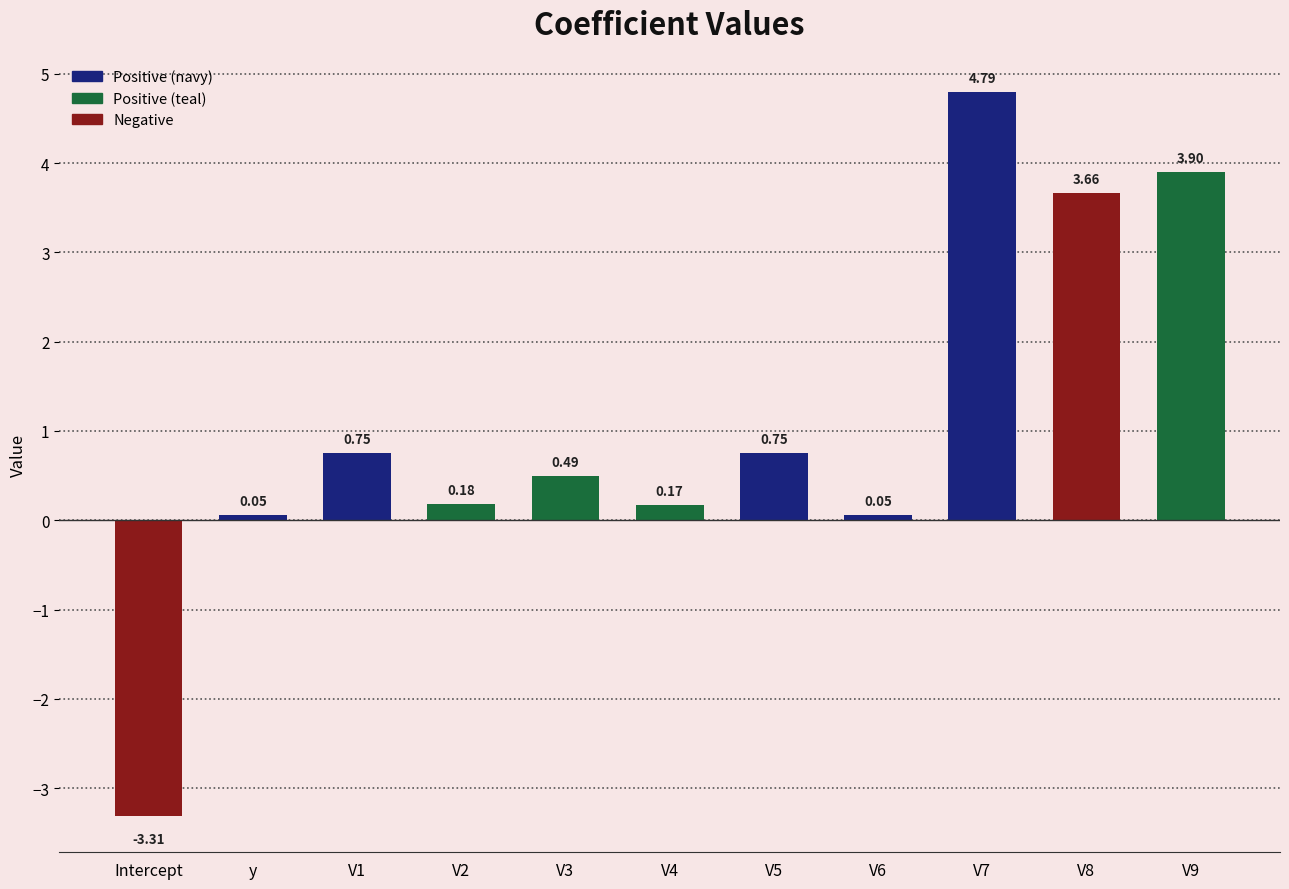

What is the sum of all values?

11.5